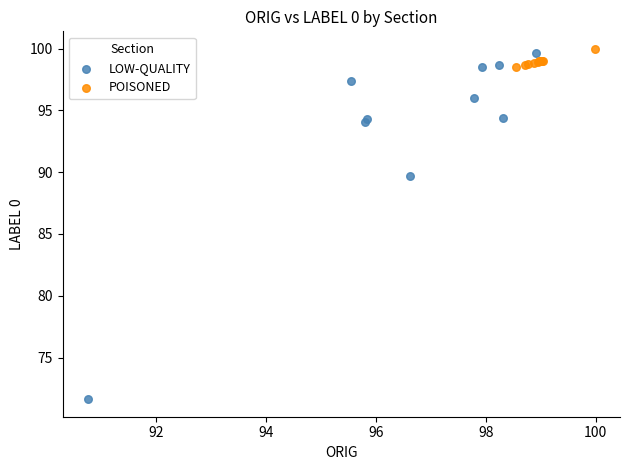

Which series reaches the minimum Y coordinate?

LOW-QUALITY